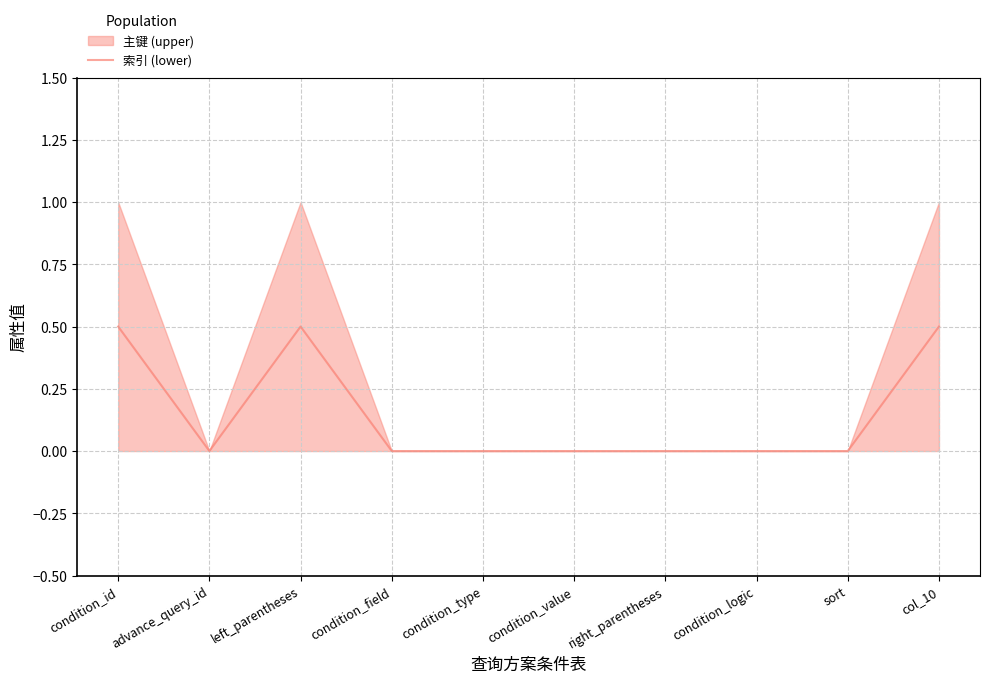

List the labels in order of value, smallest first.

advance_query_id, condition_field, condition_type, condition_value, right_parentheses, condition_logic, sort, condition_id, left_parentheses, col_10